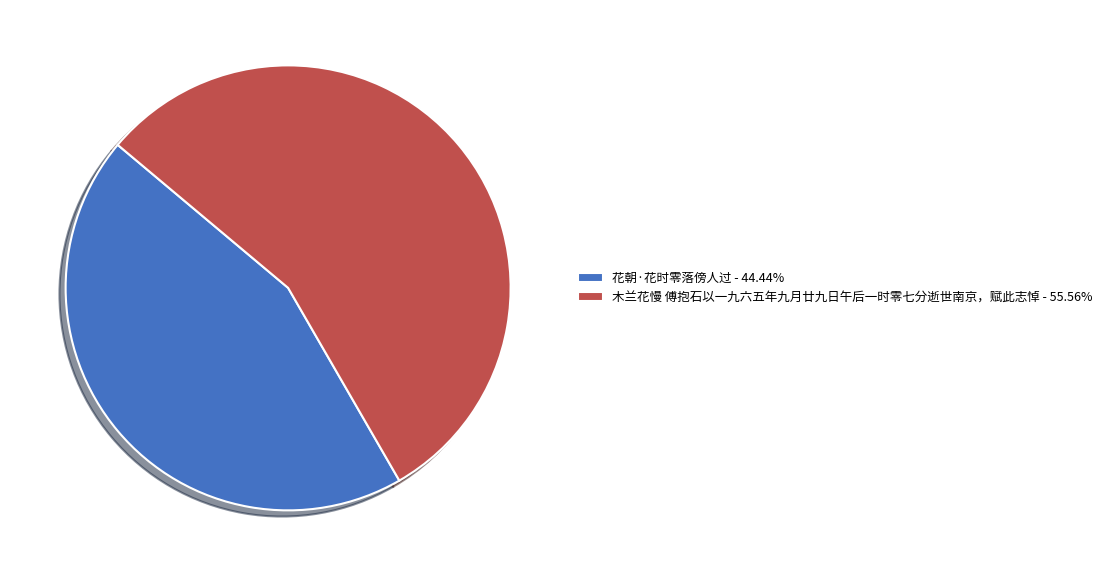

Rank the categories by value from lowest to highest.

花朝·花时零落傍人过, 木兰花慢 傅抱石以一九六五年九月廿九日午后一时零七分逝世南京，赋此志悼